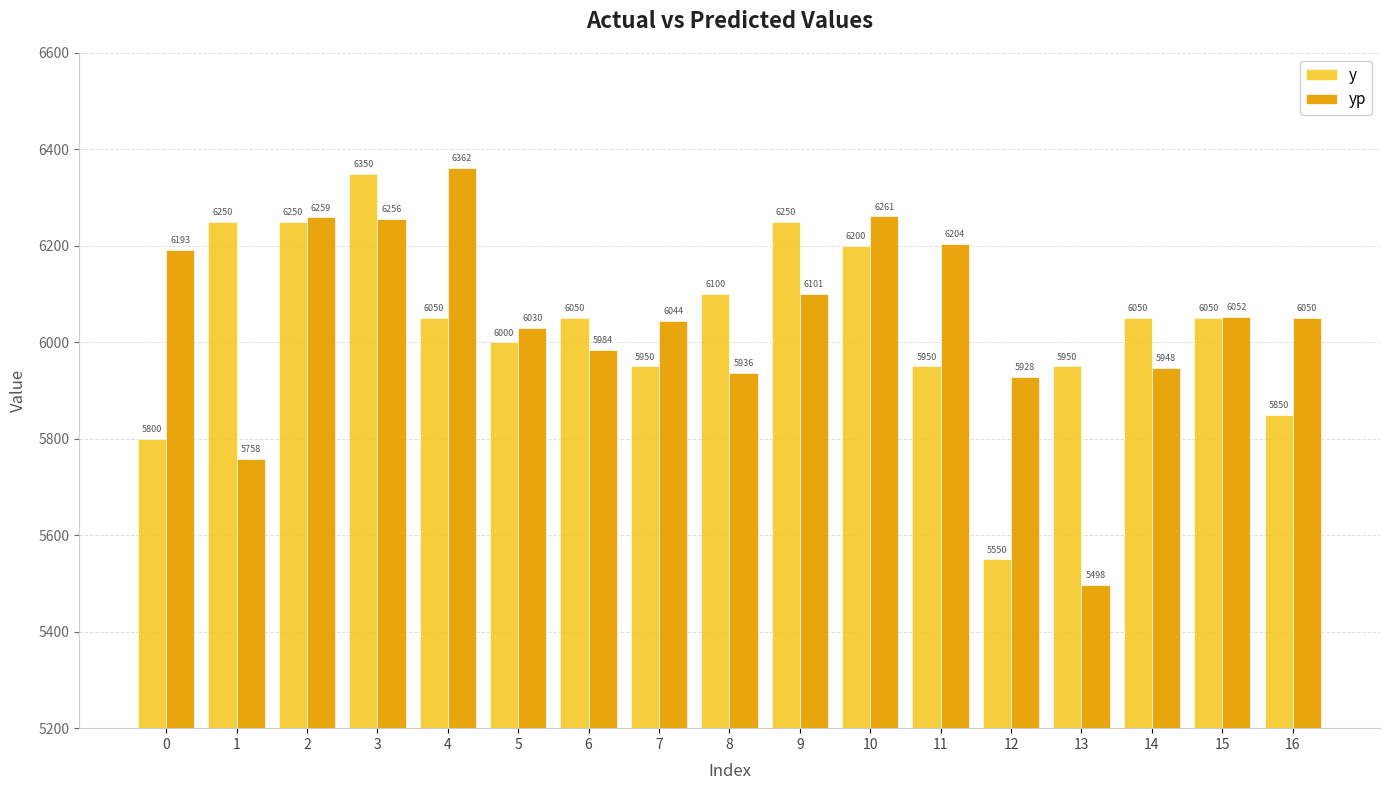

Which series has the largest range (max minus min)?

yp